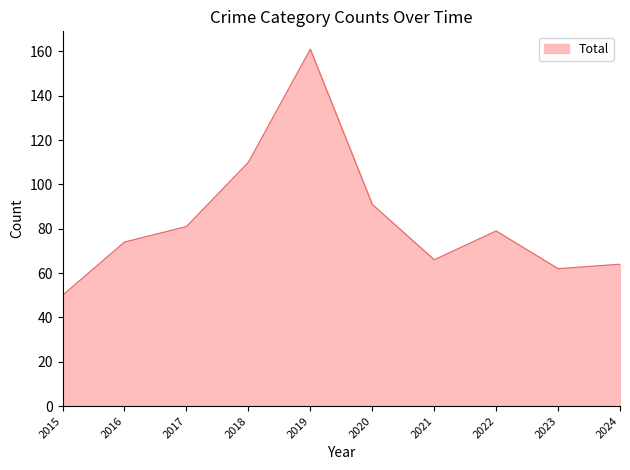

What value does the data have at 2019?

161